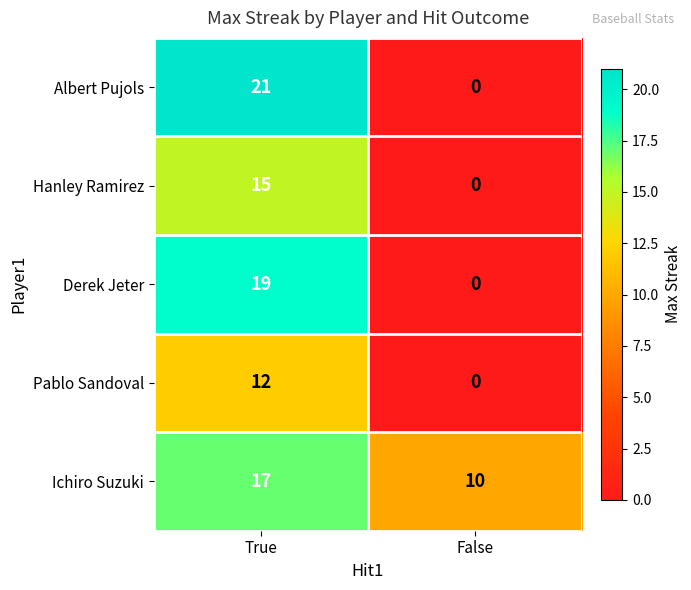

The Derek Jeter series shows 19 at True. True or false?

True